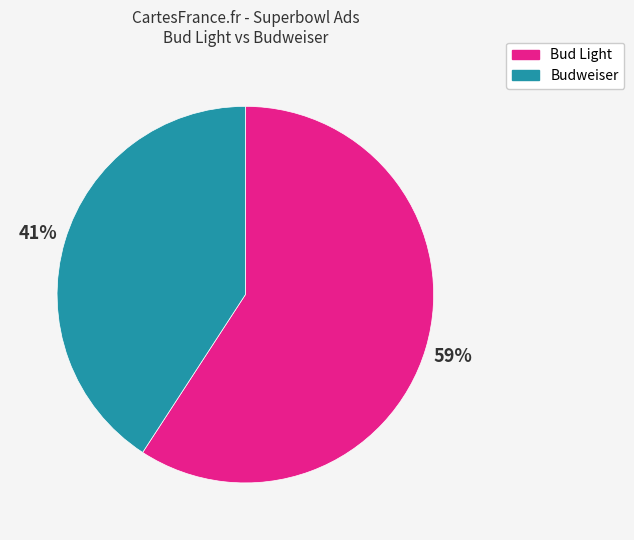

To the nearest percent, what is the difference between the largest and smallest slice percentages?

18%